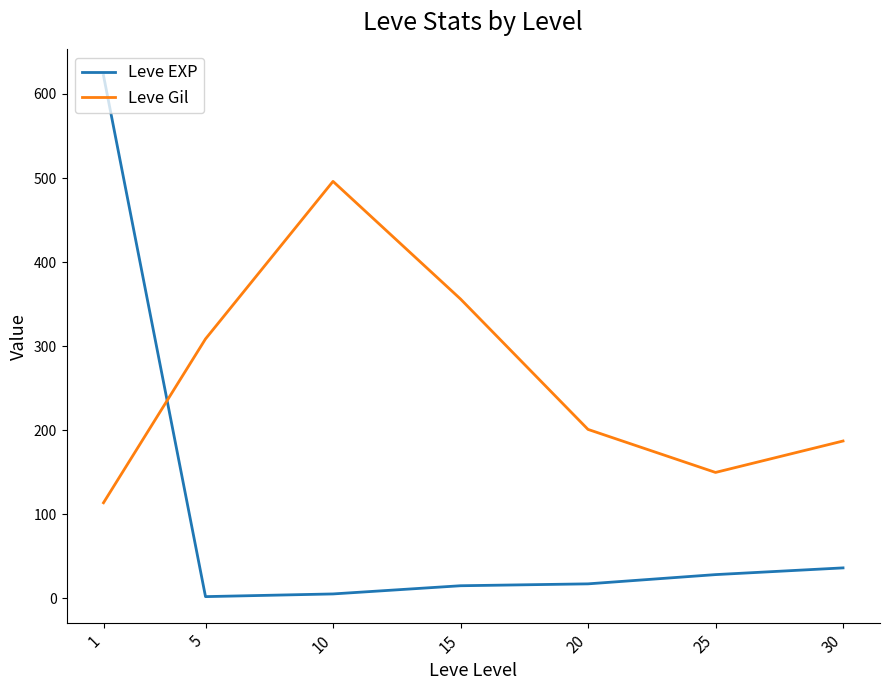

How many series are shown in this chart?

2